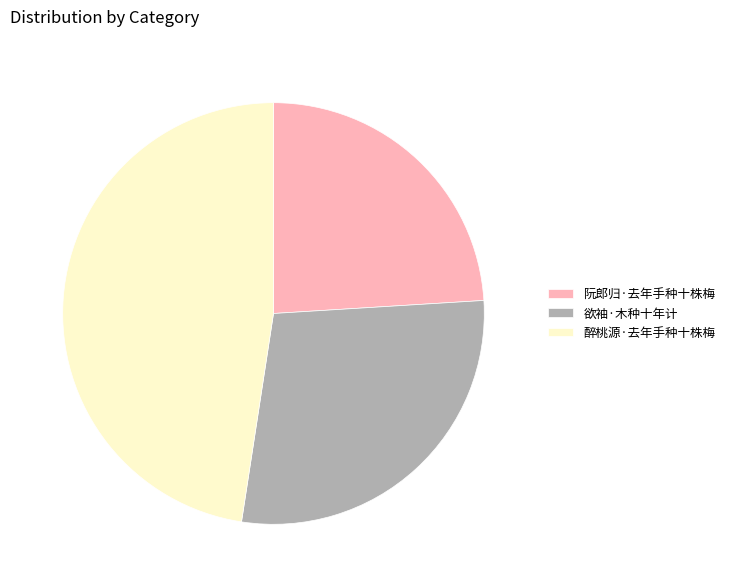

Rank the categories by value from lowest to highest.

阮郎归·去年手种十株梅, 欲袖·木种十年计, 醉桃源·去年手种十株梅